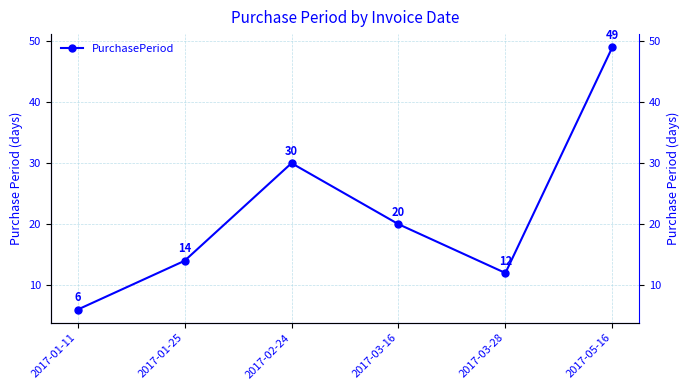

What is the average value?

22